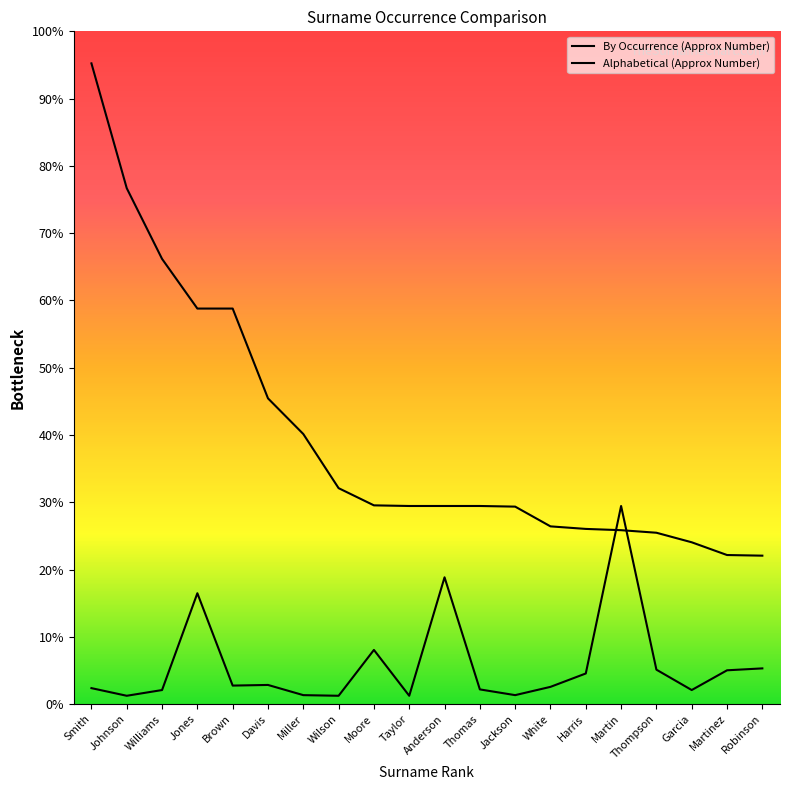

Rank the categories by By Occurrence (Approx Number) value from highest to lowest.

Smith, Johnson, Williams, Jones, Brown, Davis, Miller, Wilson, Moore, Taylor, Anderson, Thomas, Jackson, White, Harris, Martin, Thompson, Garcia, Martinez, Robinson